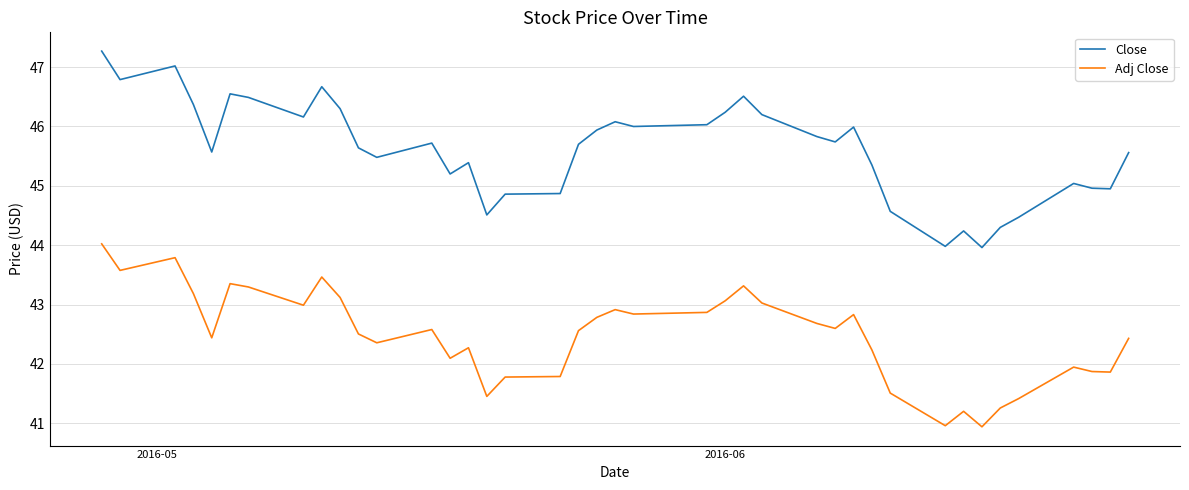

List the series in order of their peak value, highest first.

Close, Adj Close